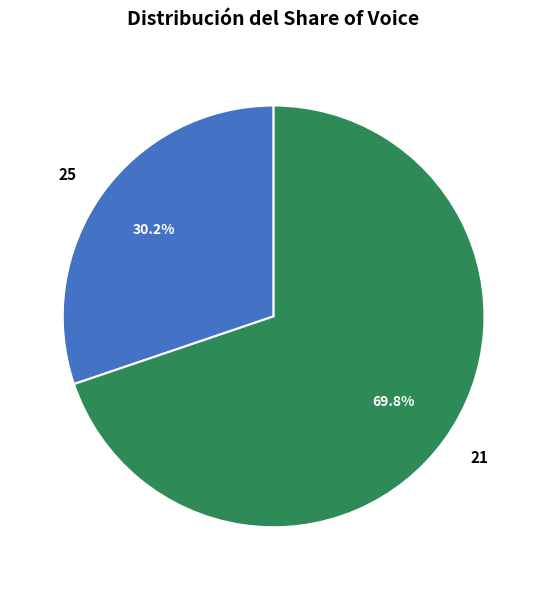

What percentage is the 21 slice, to the nearest percent?

70%